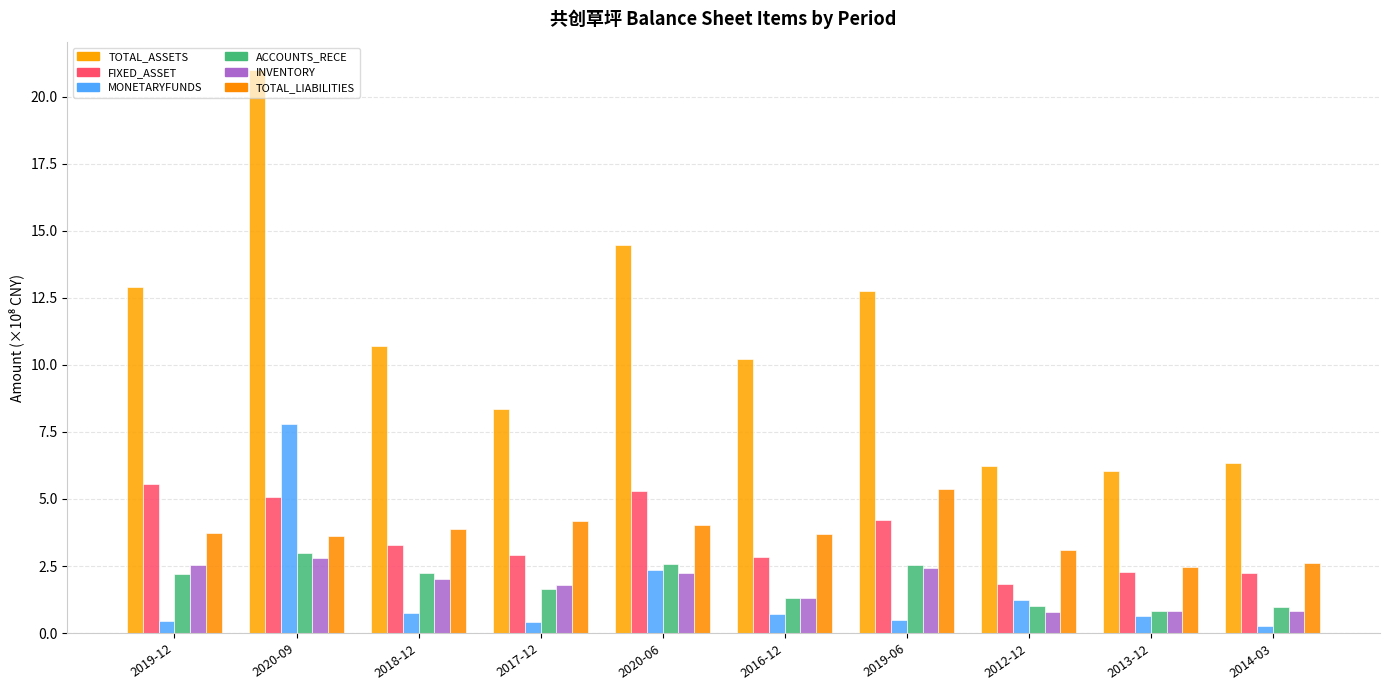

Does the chart contain stacked bars?

No